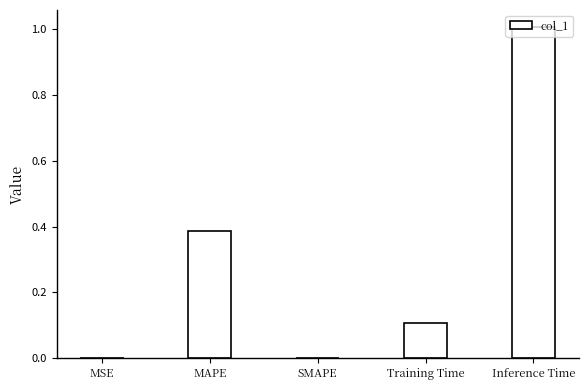

What is the approximate value at Inference Time?

1.0